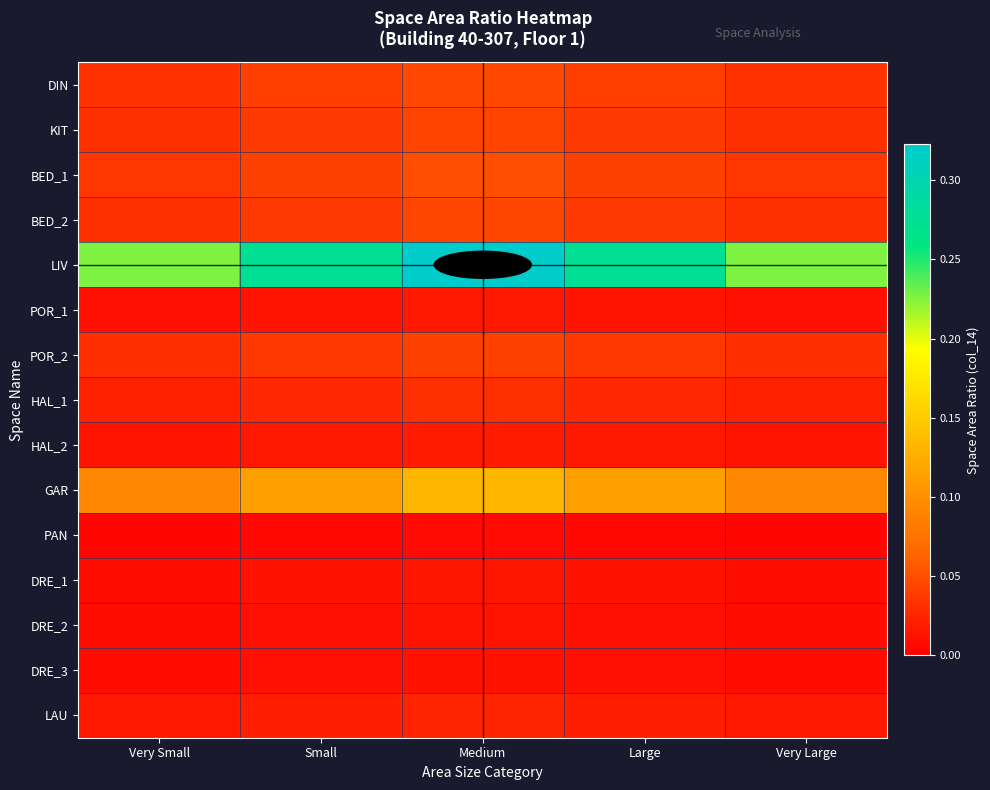

Reading left to right, list all the values displayed in this chart.

DIN: Very Small=0.0	Small=0.0	Medium=0.0	Large=0.0	Very Large=0.0
KIT: Very Small=0.0	Small=0.0	Medium=0.0	Large=0.0	Very Large=0.0
BED_1: Very Small=0.0	Small=0.0	Medium=0.1	Large=0.0	Very Large=0.0
BED_2: Very Small=0.0	Small=0.0	Medium=0.0	Large=0.0	Very Large=0.0
LIV: Very Small=0.2	Small=0.3	Medium=0.3	Large=0.3	Very Large=0.2
POR_1: Very Small=0.0	Small=0.0	Medium=0.0	Large=0.0	Very Large=0.0
POR_2: Very Small=0.0	Small=0.0	Medium=0.0	Large=0.0	Very Large=0.0
HAL_1: Very Small=0.0	Small=0.0	Medium=0.0	Large=0.0	Very Large=0.0
HAL_2: Very Small=0.0	Small=0.0	Medium=0.0	Large=0.0	Very Large=0.0
GAR: Very Small=0.1	Small=0.1	Medium=0.1	Large=0.1	Very Large=0.1
PAN: Very Small=0.0	Small=0.0	Medium=0.0	Large=0.0	Very Large=0.0
DRE_1: Very Small=0.0	Small=0.0	Medium=0.0	Large=0.0	Very Large=0.0
DRE_2: Very Small=0.0	Small=0.0	Medium=0.0	Large=0.0	Very Large=0.0
DRE_3: Very Small=0.0	Small=0.0	Medium=0.0	Large=0.0	Very Large=0.0
LAU: Very Small=0.0	Small=0.0	Medium=0.0	Large=0.0	Very Large=0.0